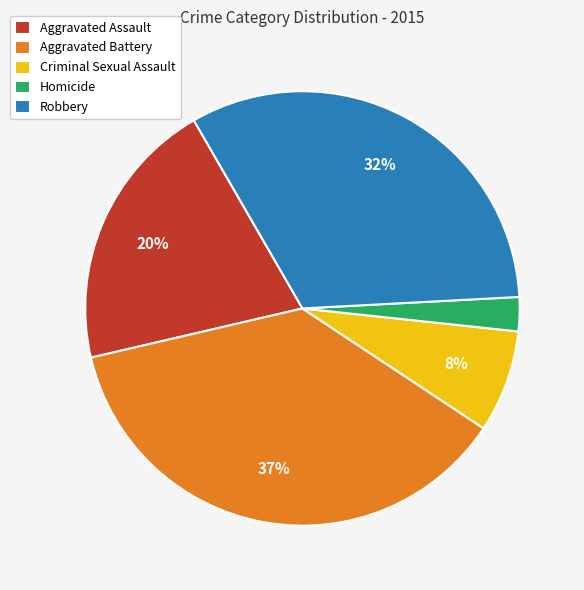

Rank the categories by value from lowest to highest.

Homicide, Criminal Sexual Assault, Aggravated Assault, Robbery, Aggravated Battery